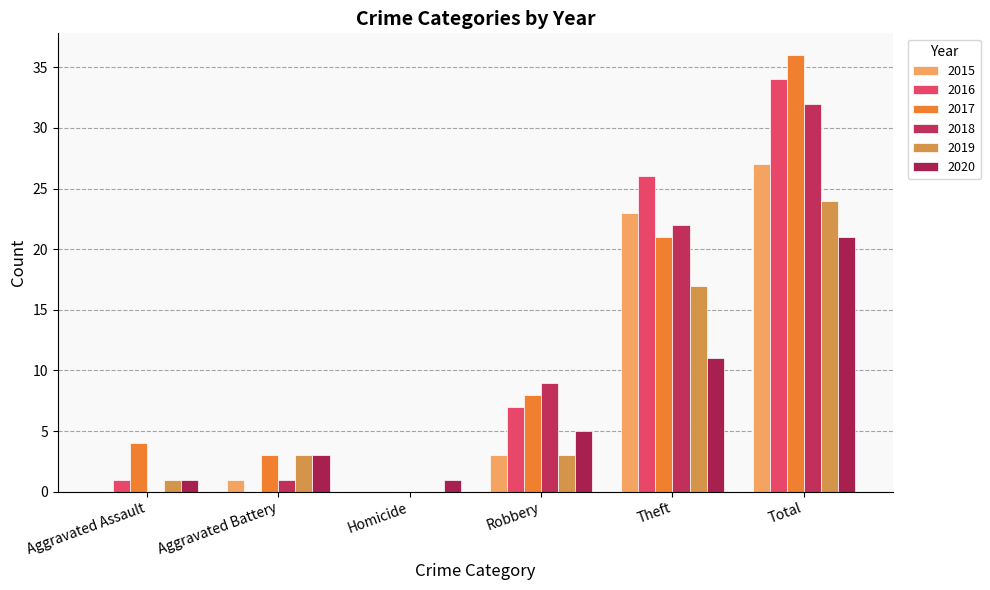

True or false: 2019 has a value of 1 at Aggravated Assault.

True